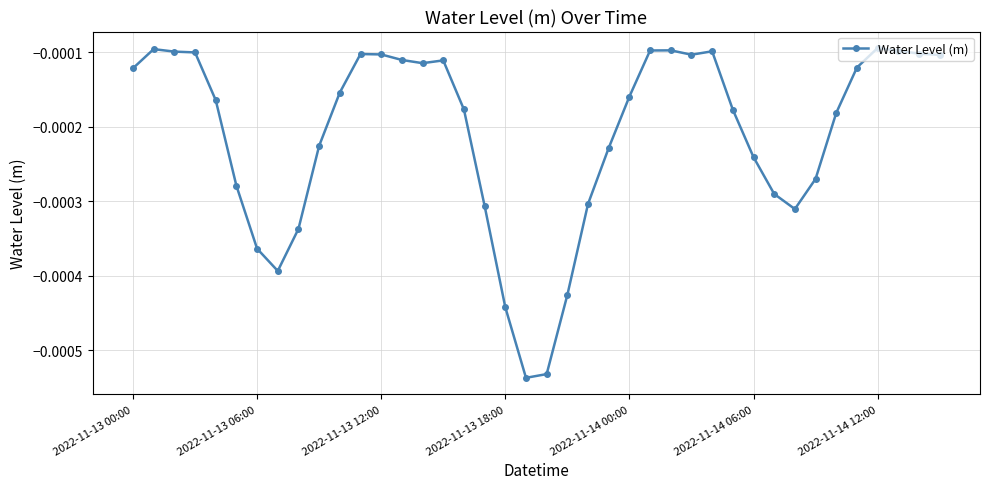

True or false: there are more than 0 points higher than both neighbors.

True